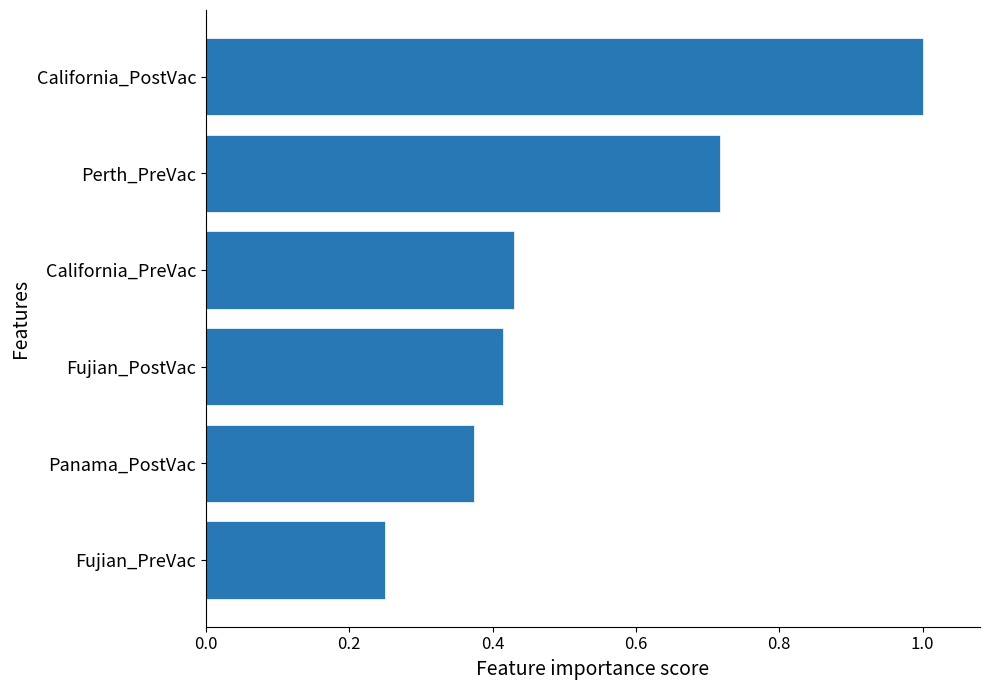

What is the sum of all values?

3.2